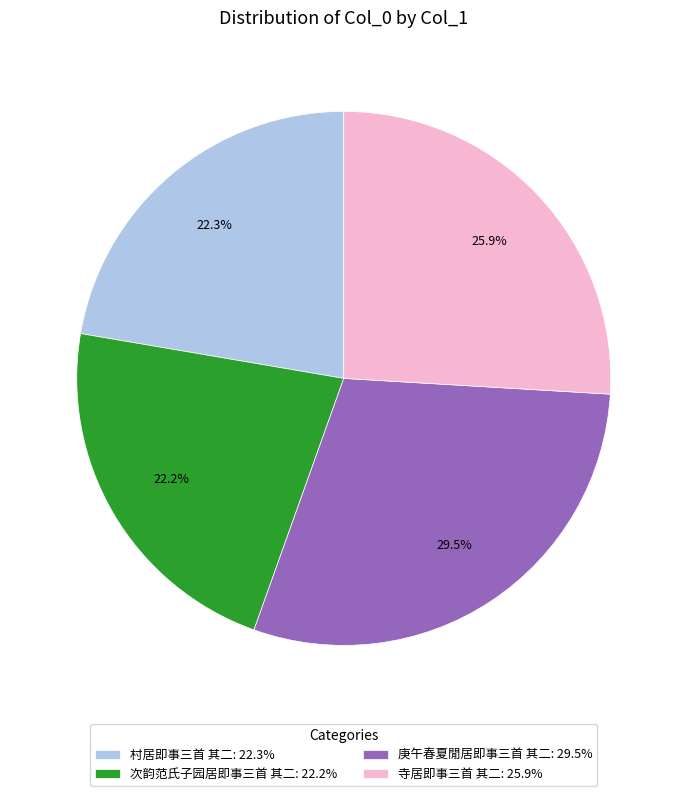

To the nearest percent, what is the average slice percentage?

25%